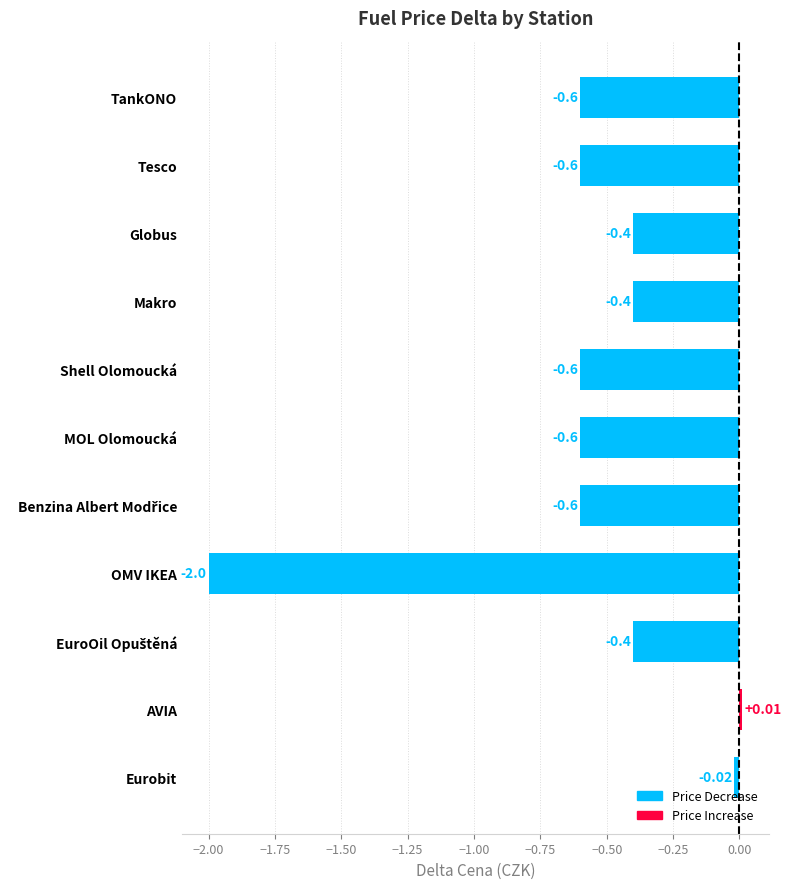

At which label is the value closest to 0?

AVIA